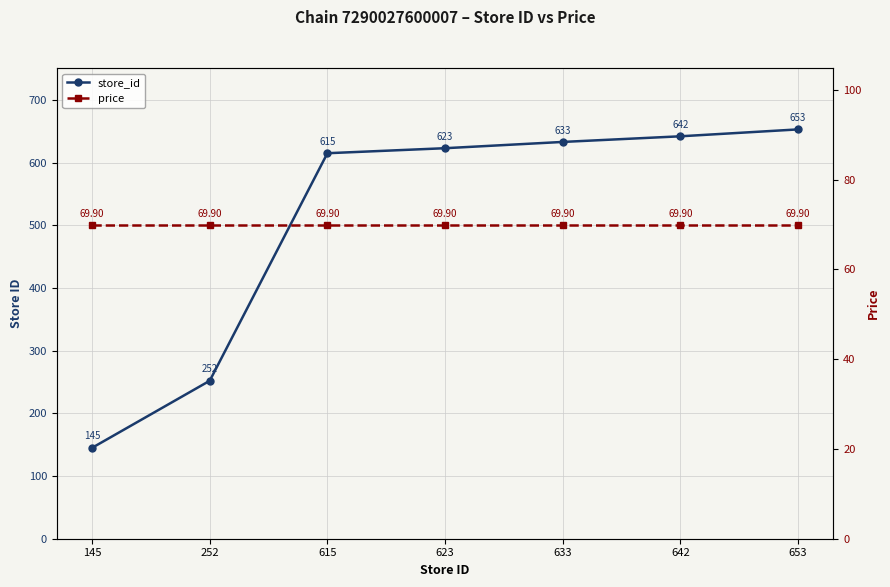

Is it true that price equals 110.1 at 615?

False